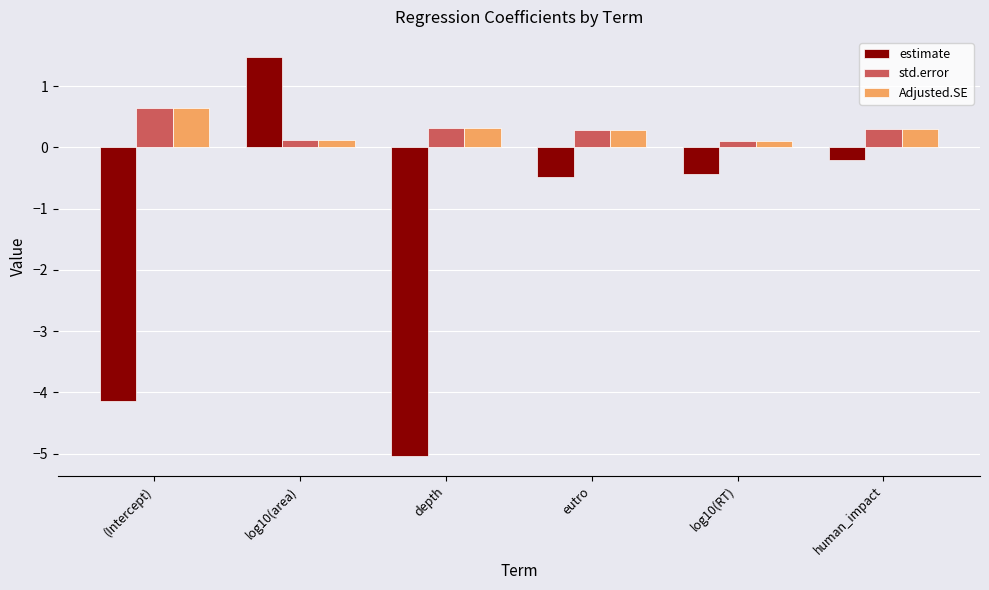

What is the average value of the Adjusted.SE series?

0.3